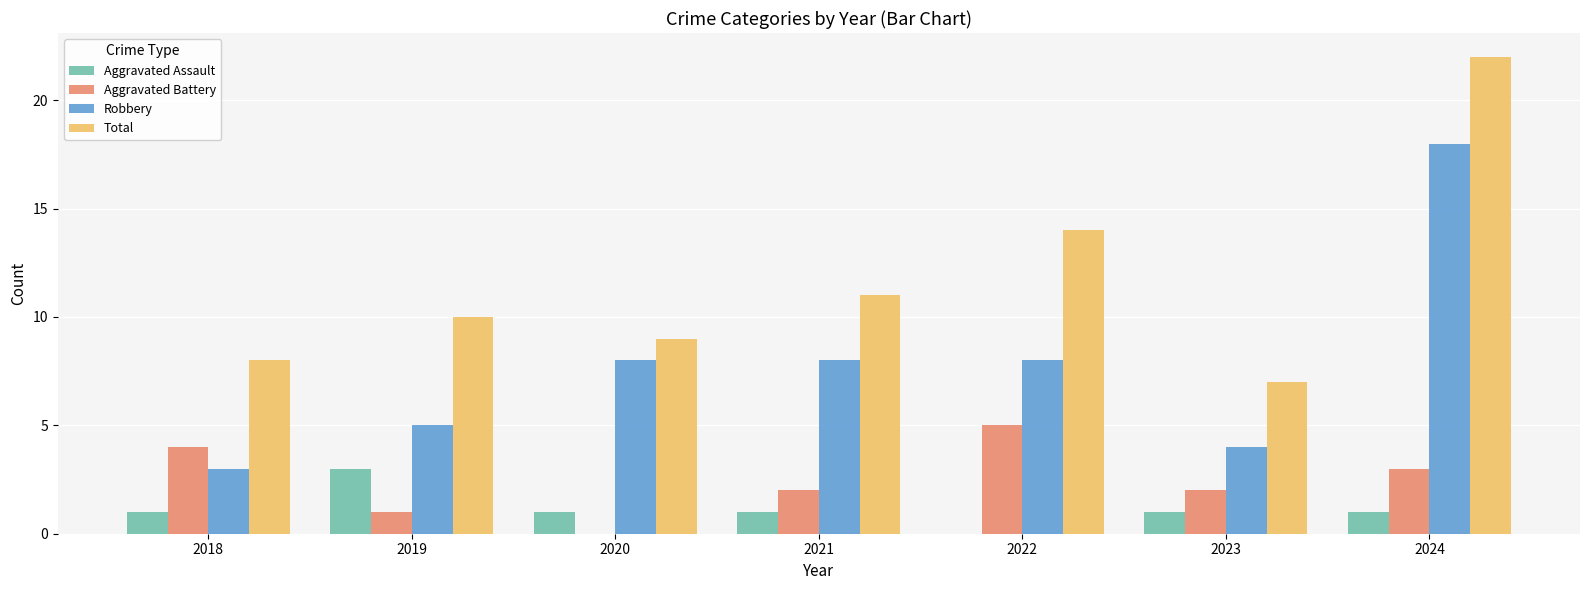

What is the approximate value of Aggravated Battery at 2024?

3